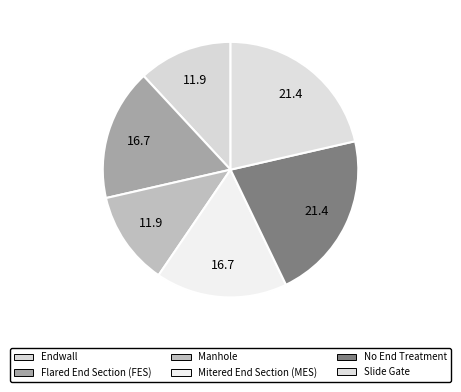

What percentage is the Manhole slice, to the nearest percent?

12%